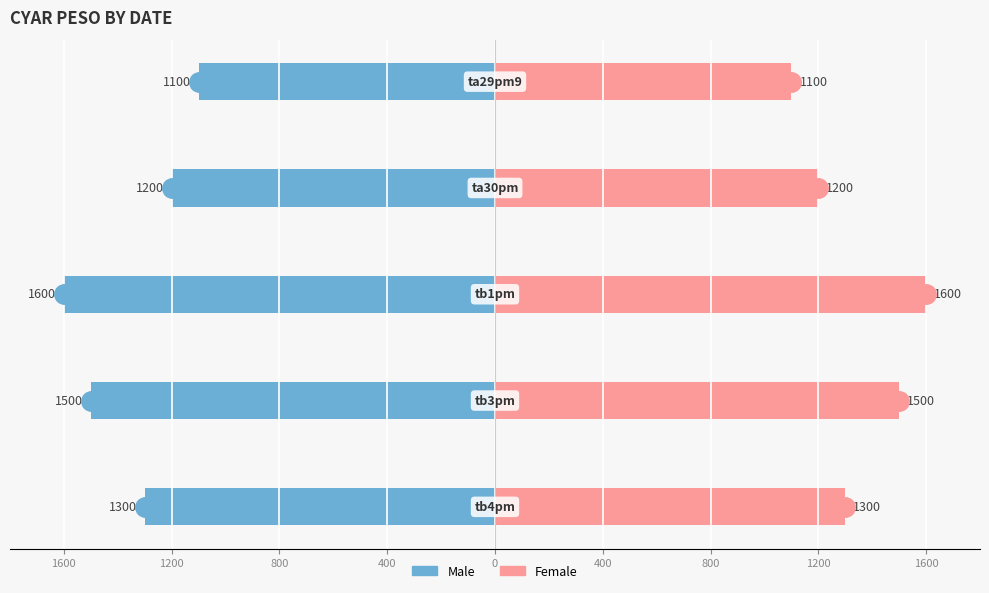

How many series are shown in this chart?

2